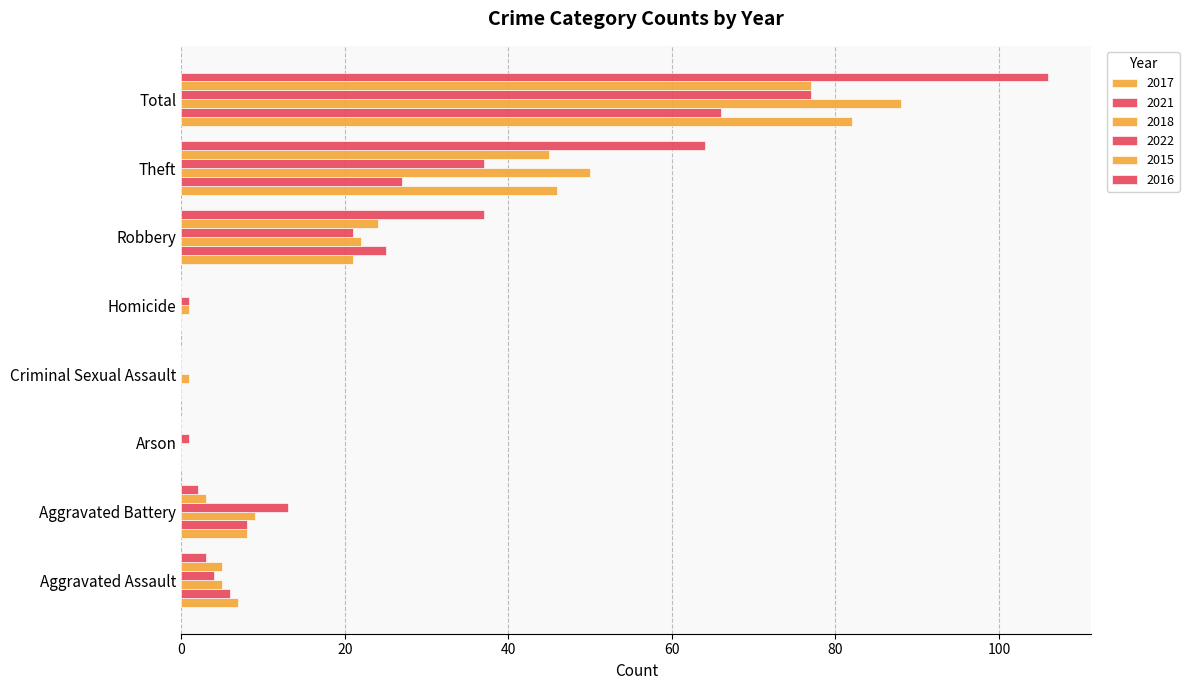

Which category has the highest value across all series?

Total